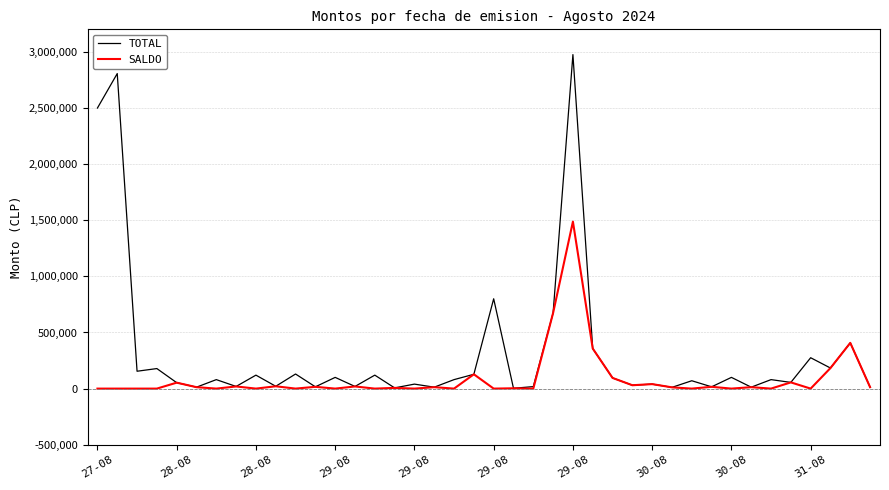

Which series has the largest total across all categories?

TOTAL